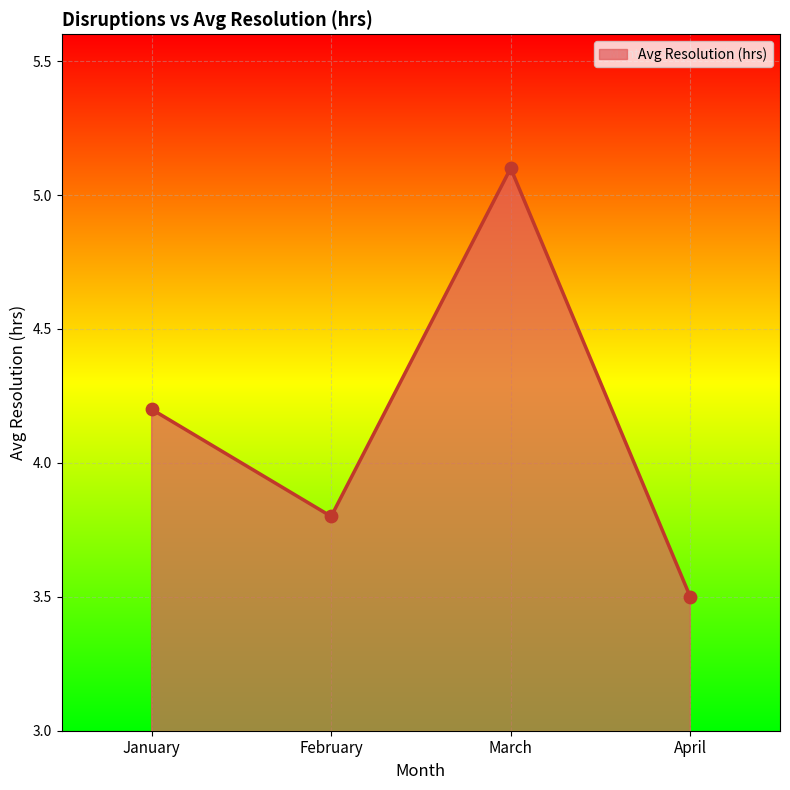

What is the ratio of the value at January to the value at March?

0.8